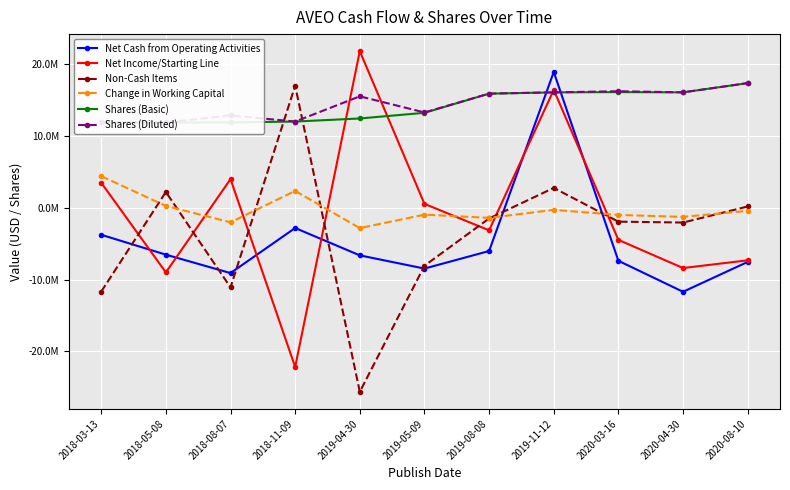

Which category has the highest value across all series?

2019-04-30